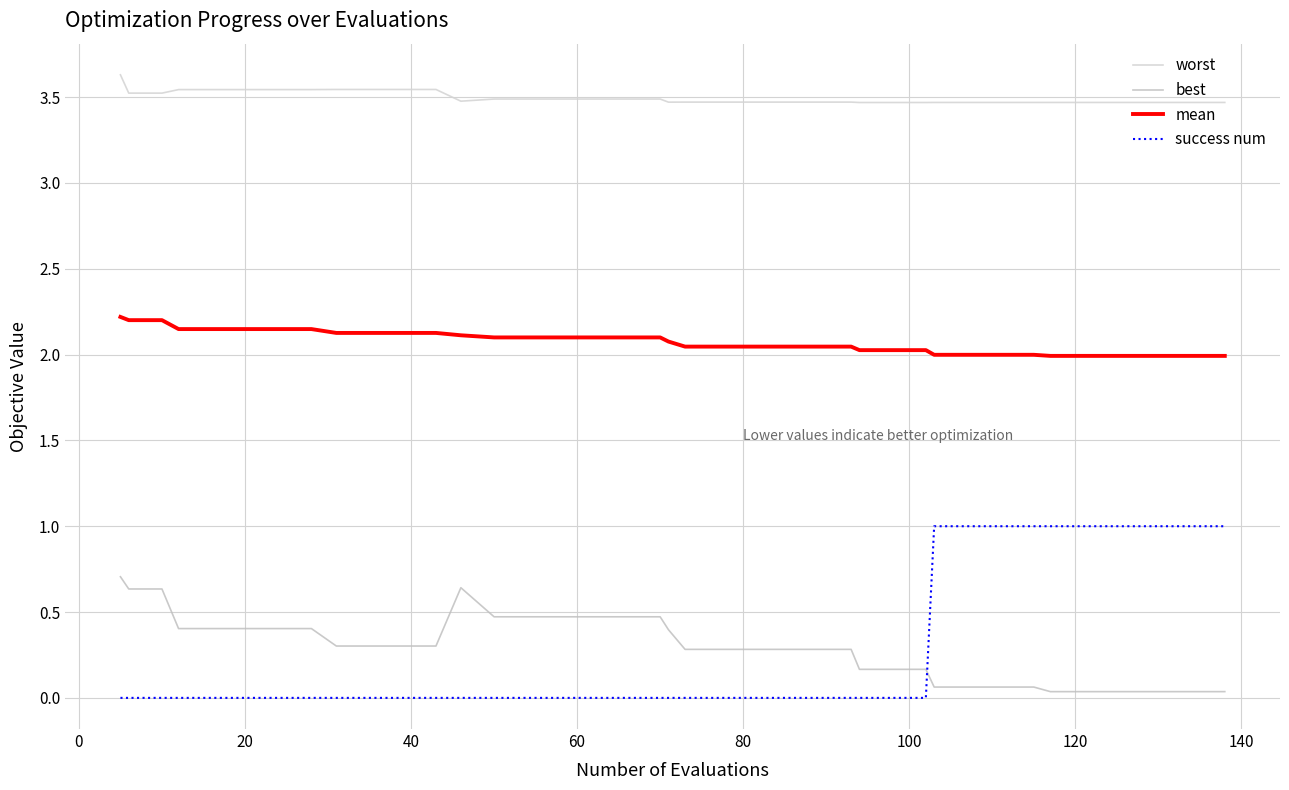

How many lines are shown in the chart?

4